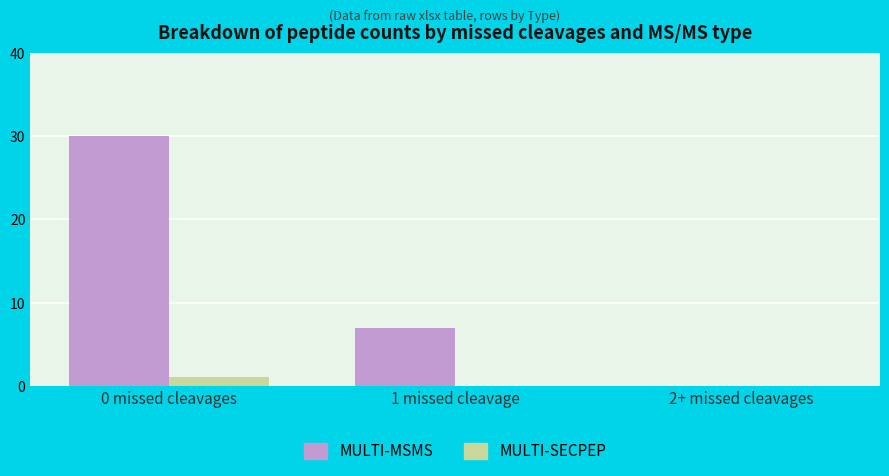

At which category is the sum across all series the highest?

0 missed cleavages